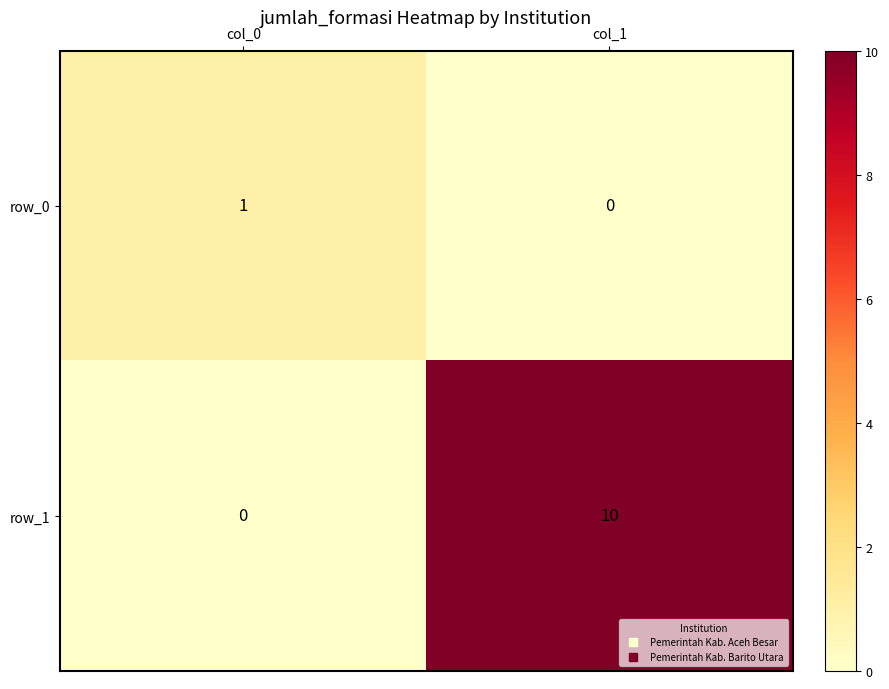

The value of row_1 at col_0 is 0. True or false?

True